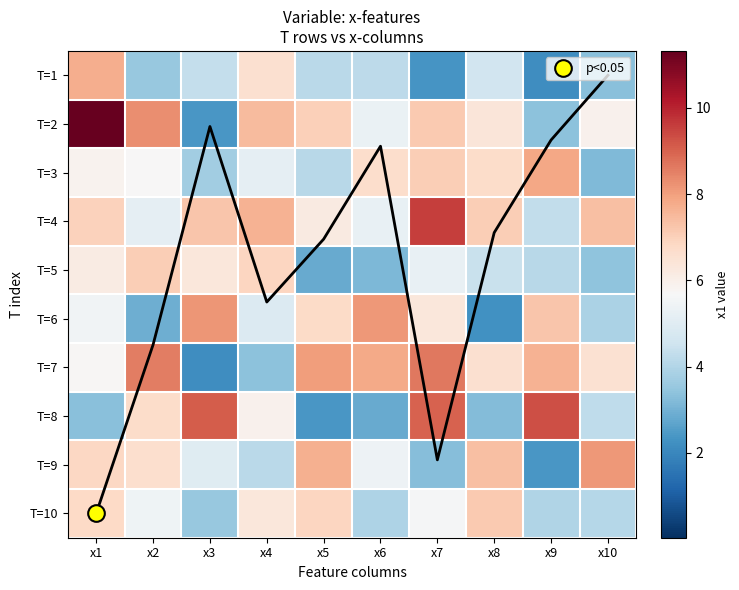

What is the highest value of the T=6 series?

8.1